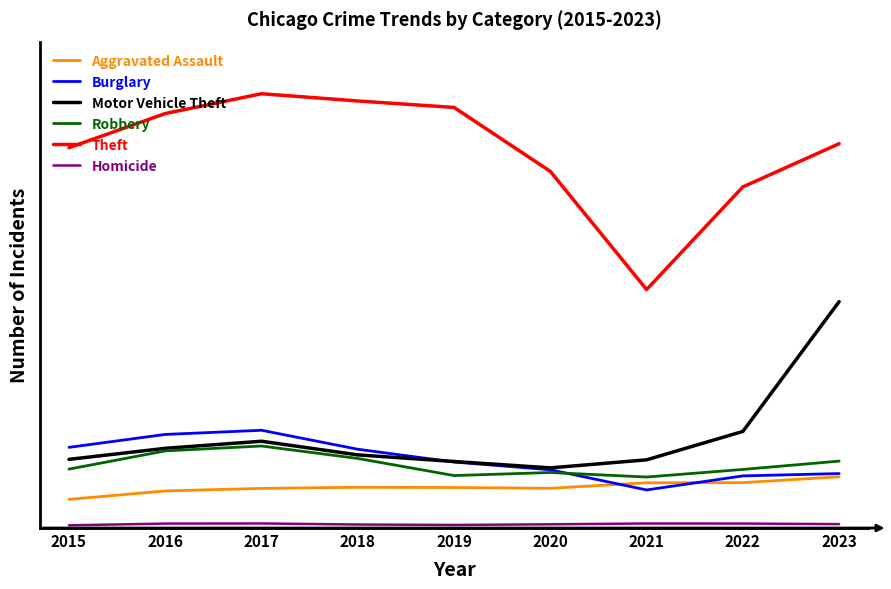

Does the chart display data point markers on the line(s)?

No